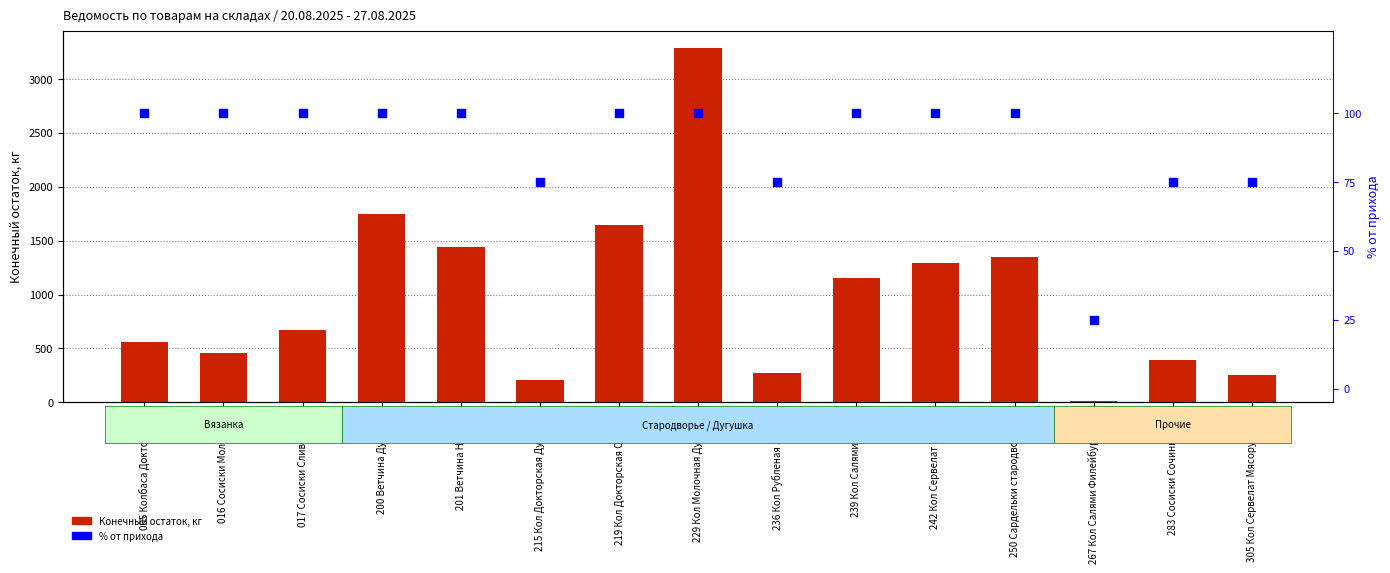

Which series reaches the maximum Y coordinate?

Конечный остаток, кг